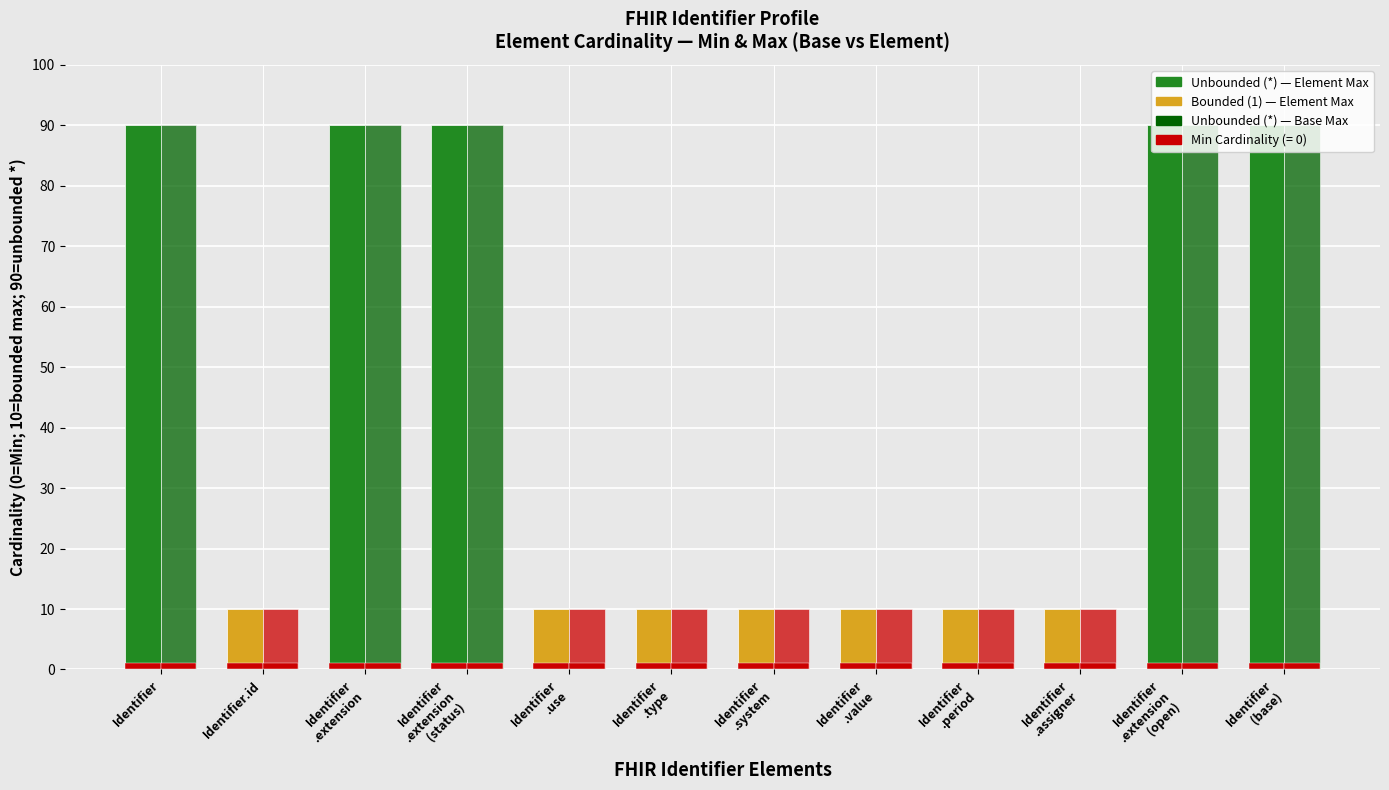

Rank the series at Identifier
.extension
(open) from highest to lowest value.

Max Cardinality (element), Base Max Cardinality, Min Cardinality (always 0)